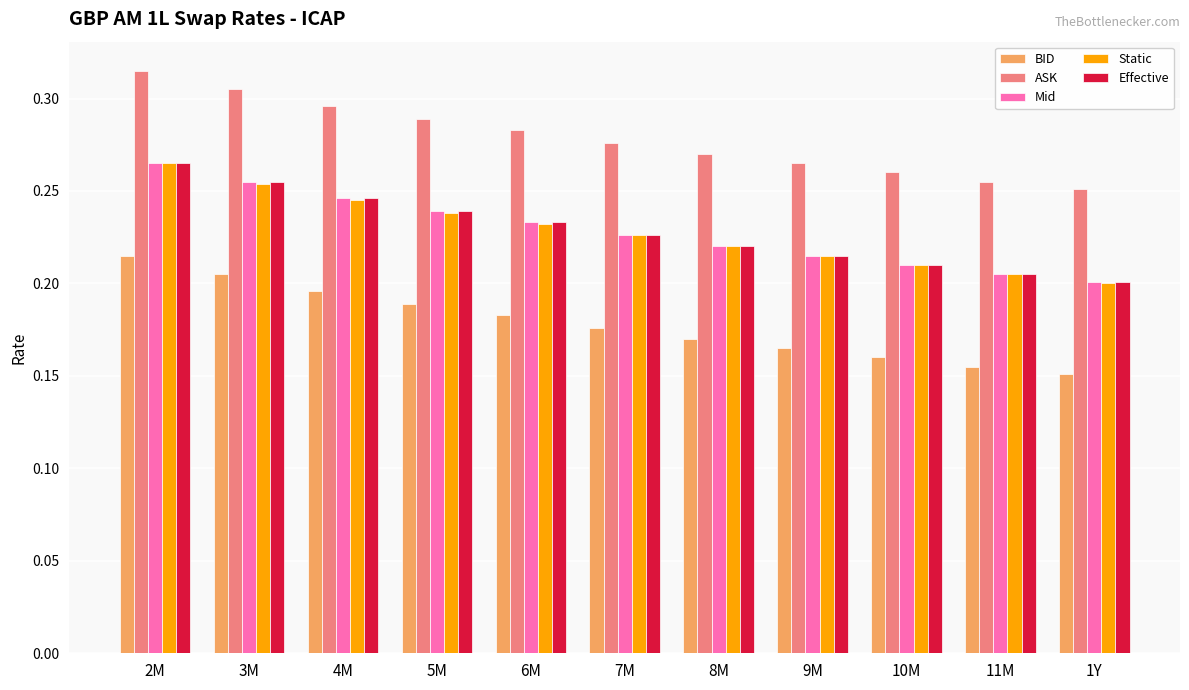

Is it true that Effective equals 0.2 at 6M?

True